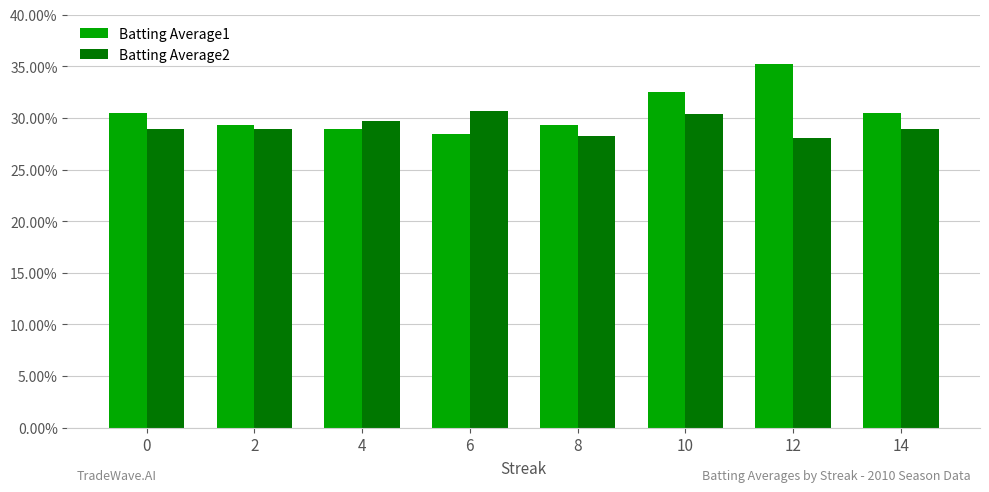

What are all the series names shown in the legend?

Batting Average1, Batting Average2